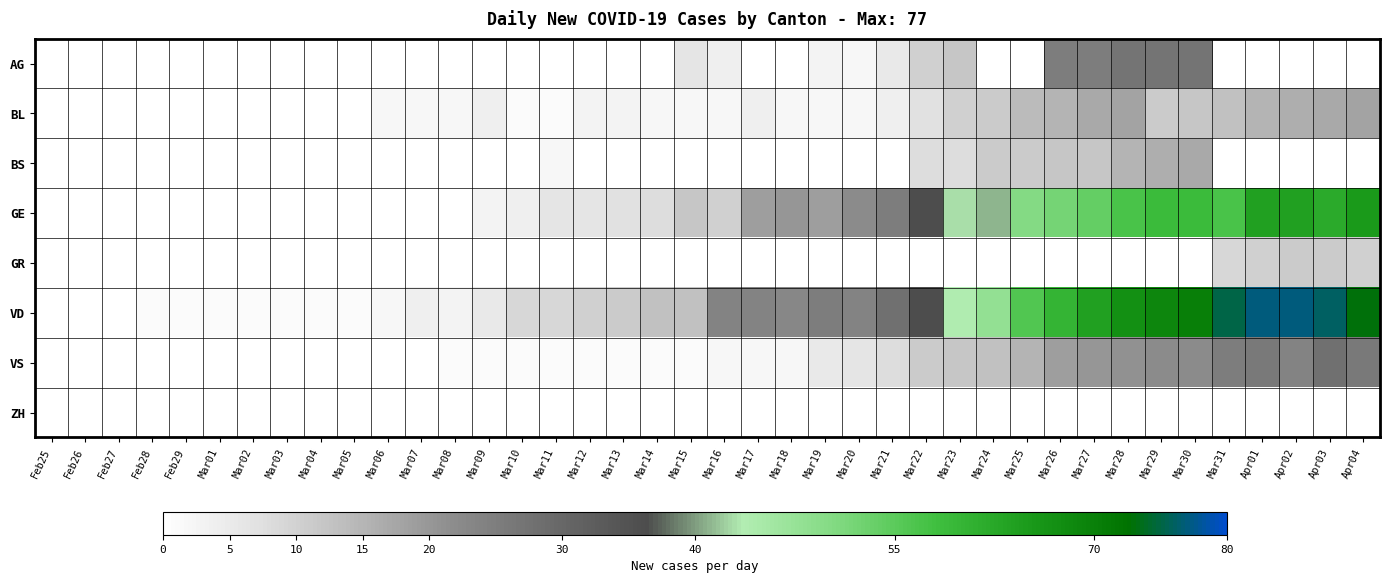

Reading left to right, extract all data points from this chart.

AG: Feb25=0	Feb26=0	Feb27=0	Feb28=0	Feb29=0	Mar01=0	Mar02=0	Mar03=0	Mar04=0	Mar05=0	Mar06=0	Mar07=0	Mar08=0	Mar09=0	Mar10=0	Mar11=0	Mar12=0	Mar13=0	Mar14=0	Mar15=6	Mar16=4	Mar17=0	Mar18=0	Mar19=3	Mar20=2	Mar21=5	Mar22=10	Mar23=12	Mar24=0	Mar25=0	Mar26=25	Mar27=25	Mar28=27	Mar29=27	Mar30=27	Mar31=0	Apr01=0	Apr02=0	Apr03=0	Apr04=0
BL: Feb25=0	Feb26=0	Feb27=0	Feb28=0	Feb29=0	Mar01=0	Mar02=0	Mar03=0	Mar04=0	Mar05=0	Mar06=2	Mar07=2	Mar08=2	Mar09=4	Mar10=1	Mar11=1	Mar12=3	Mar13=3	Mar14=2	Mar15=2	Mar16=2	Mar17=4	Mar18=2	Mar19=2	Mar20=2	Mar21=4	Mar22=7	Mar23=10	Mar24=11	Mar25=14	Mar26=15	Mar27=17	Mar28=18	Mar29=11	Mar30=12	Mar31=13	Apr01=15	Apr02=16	Apr03=17	Apr04=18
BS: Feb25=0	Feb26=0	Feb27=0	Feb28=0	Feb29=0	Mar01=0	Mar02=0	Mar03=0	Mar04=0	Mar05=0	Mar06=0	Mar07=0	Mar08=0	Mar09=0	Mar10=0	Mar11=2	Mar12=0	Mar13=0	Mar14=0	Mar15=0	Mar16=0	Mar17=0	Mar18=0	Mar19=0	Mar20=0	Mar21=0	Mar22=8	Mar23=8	Mar24=11	Mar25=11	Mar26=12	Mar27=12	Mar28=15	Mar29=16	Mar30=17	Mar31=0	Apr01=0	Apr02=0	Apr03=0	Apr04=0
GE: Feb25=0	Feb26=0	Feb27=0	Feb28=0	Feb29=0	Mar01=0	Mar02=0	Mar03=0	Mar04=0	Mar05=0	Mar06=0	Mar07=0	Mar08=0	Mar09=3	Mar10=4	Mar11=6	Mar12=6	Mar13=7	Mar14=8	Mar15=12	Mar16=10	Mar17=19	Mar18=20	Mar19=19	Mar20=22	Mar21=25	Mar22=36	Mar23=43	Mar24=41	Mar25=50	Mar26=52	Mar27=54	Mar28=57	Mar29=59	Mar30=59	Mar31=57	Apr01=64	Apr02=64	Apr03=62	Apr04=65
GR: Feb25=0	Feb26=0	Feb27=0	Feb28=0	Feb29=0	Mar01=0	Mar02=0	Mar03=0	Mar04=0	Mar05=0	Mar06=0	Mar07=0	Mar08=0	Mar09=0	Mar10=0	Mar11=0	Mar12=0	Mar13=0	Mar14=0	Mar15=0	Mar16=0	Mar17=0	Mar18=0	Mar19=0	Mar20=0	Mar21=0	Mar22=0	Mar23=0	Mar24=0	Mar25=0	Mar26=0	Mar27=0	Mar28=0	Mar29=0	Mar30=0	Mar31=9	Apr01=10	Apr02=11	Apr03=11	Apr04=10
VD: Feb25=0	Feb26=0	Feb27=0	Feb28=1	Feb29=1	Mar01=1	Mar02=1	Mar03=1	Mar04=1	Mar05=1	Mar06=2	Mar07=4	Mar08=3	Mar09=5	Mar10=9	Mar11=9	Mar12=10	Mar13=11	Mar14=13	Mar15=13	Mar16=24	Mar17=24	Mar18=23	Mar19=25	Mar20=24	Mar21=28	Mar22=36	Mar23=44	Mar24=48	Mar25=56	Mar26=60	Mar27=64	Mar28=67	Mar29=69	Mar30=70	Mar31=75	Apr01=77	Apr02=77	Apr03=76	Apr04=73
VS: Feb25=0	Feb26=0	Feb27=0	Feb28=0	Feb29=0	Mar01=0	Mar02=0	Mar03=0	Mar04=0	Mar05=0	Mar06=0	Mar07=0	Mar08=1	Mar09=1	Mar10=1	Mar11=1	Mar12=1	Mar13=1	Mar14=1	Mar15=1	Mar16=2	Mar17=2	Mar18=2	Mar19=5	Mar20=6	Mar21=8	Mar22=11	Mar23=12	Mar24=13	Mar25=15	Mar26=19	Mar27=20	Mar28=21	Mar29=22	Mar30=22	Mar31=25	Apr01=26	Apr02=24	Apr03=28	Apr04=26
ZH: Feb25=0	Feb26=0	Feb27=0	Feb28=0	Feb29=0	Mar01=0	Mar02=0	Mar03=0	Mar04=0	Mar05=0	Mar06=0	Mar07=0	Mar08=0	Mar09=0	Mar10=0	Mar11=0	Mar12=0	Mar13=0	Mar14=0	Mar15=0	Mar16=0	Mar17=0	Mar18=0	Mar19=0	Mar20=0	Mar21=0	Mar22=0	Mar23=0	Mar24=0	Mar25=0	Mar26=0	Mar27=0	Mar28=0	Mar29=0	Mar30=0	Mar31=0	Apr01=0	Apr02=0	Apr03=0	Apr04=0